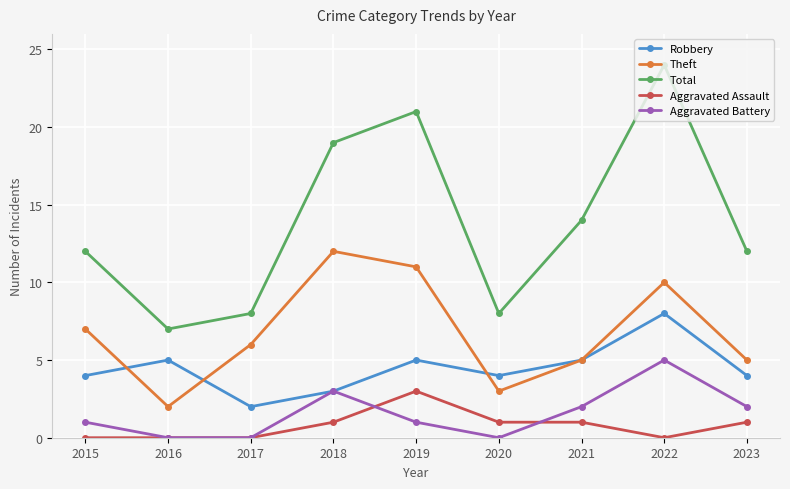

True or false: Aggravated Battery and Theft cross at least once.

False